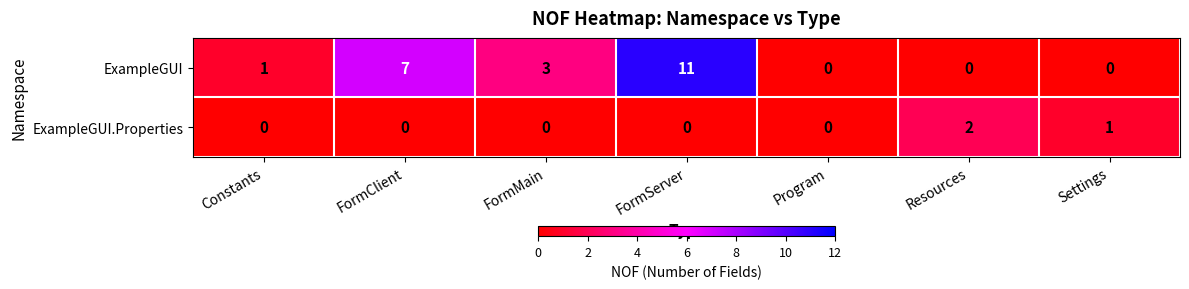

Rank the series by their maximum value, from lowest to highest.

ExampleGUI.Properties, ExampleGUI